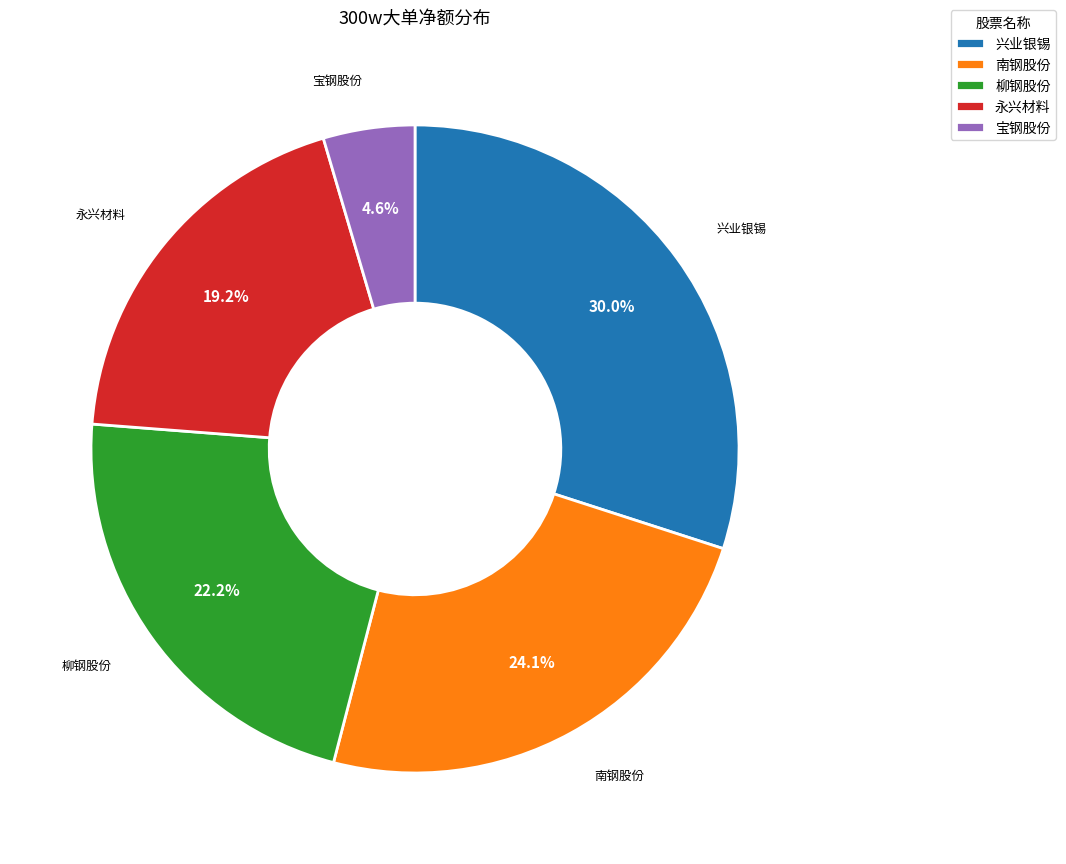

Rank the categories by value from lowest to highest.

宝钢股份, 永兴材料, 柳钢股份, 南钢股份, 兴业银锡